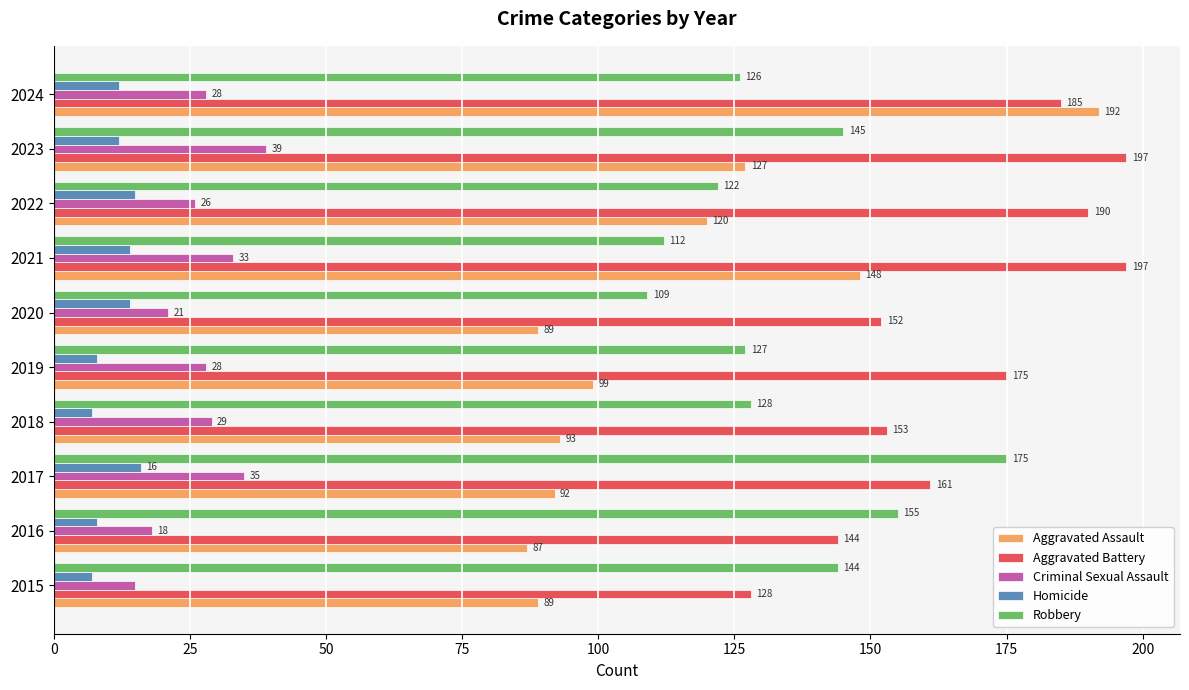

What value does the Aggravated Assault series have at 2018, to the nearest 5?

95